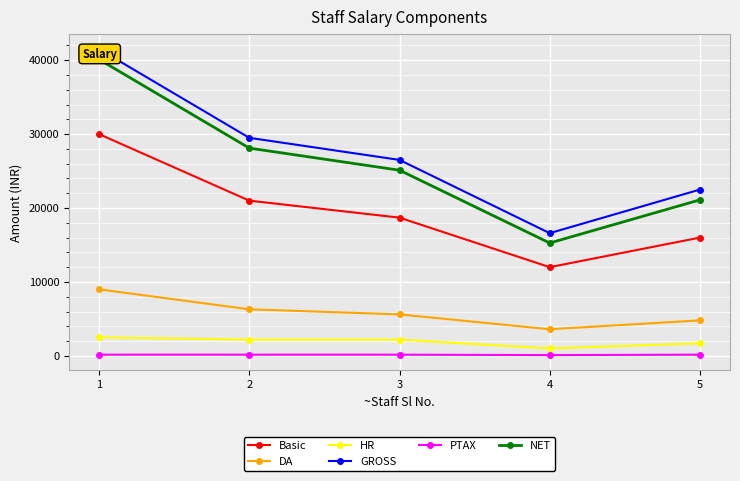

Does the chart display data point markers on the line(s)?

Yes